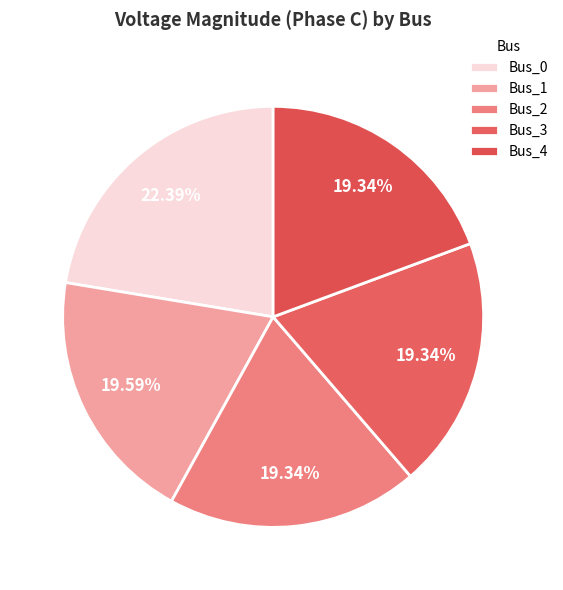

How many slices are in this pie chart?

5